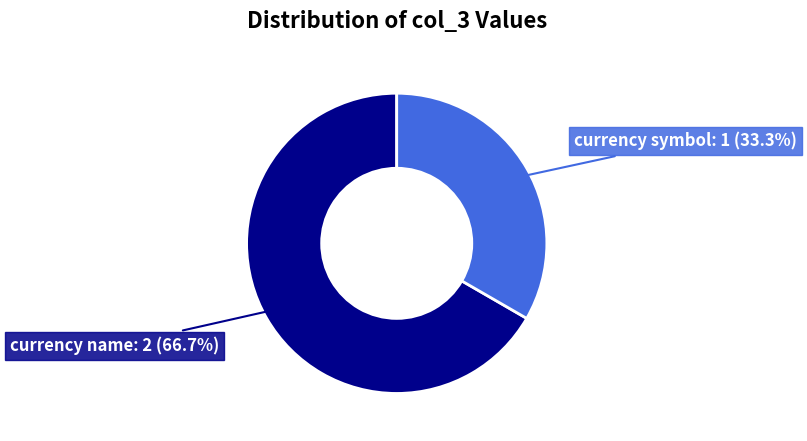

Which category has the biggest portion of the pie?

currency name